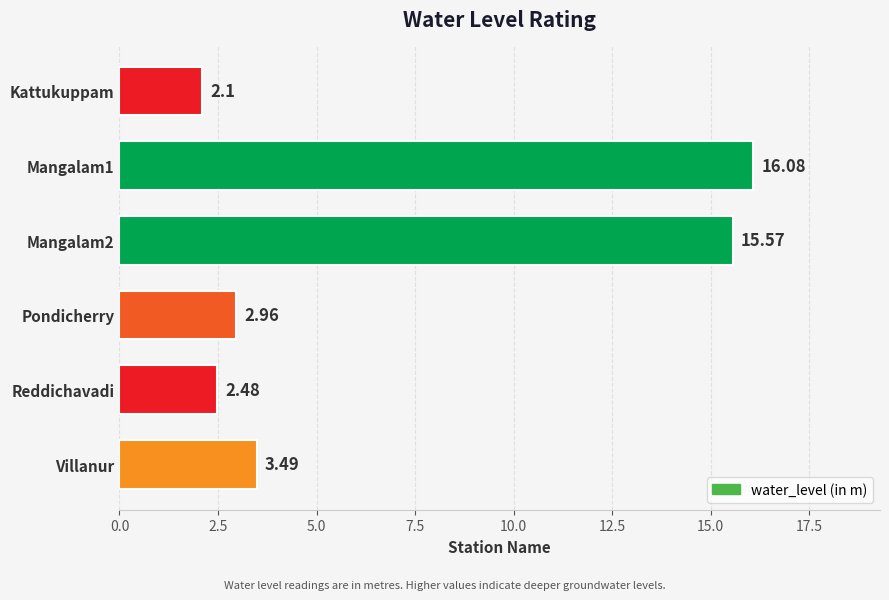

Where is the data nearest to the value 9?

Villanur